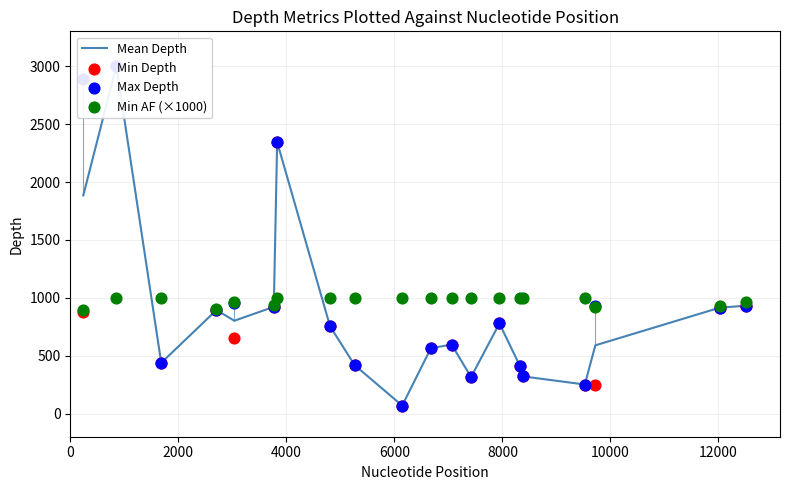

Which series has the largest total across all categories?

Min AF (×1000)